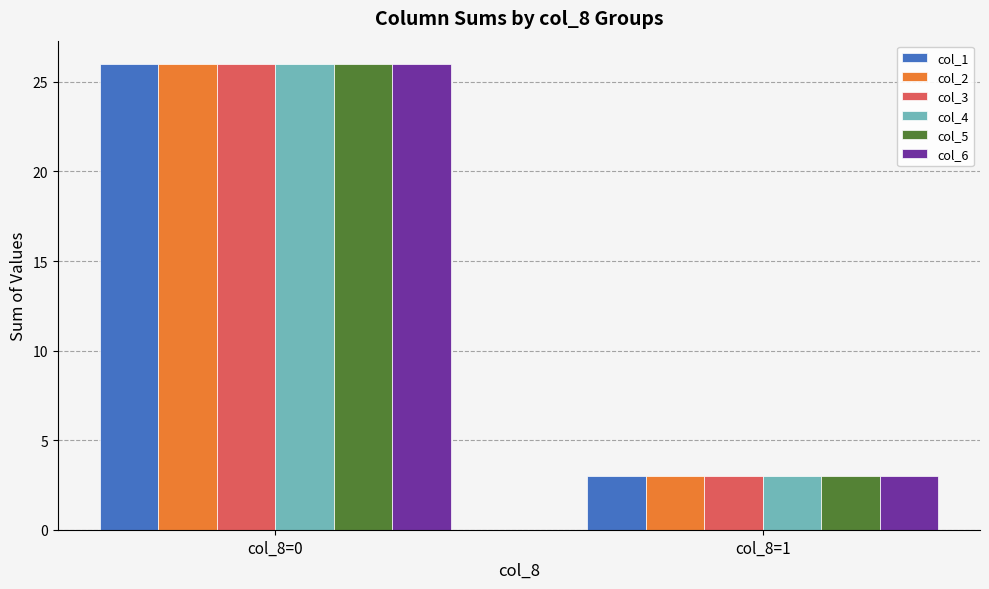

What is the difference between the col_1 values at col_8=0 and col_8=1?

23